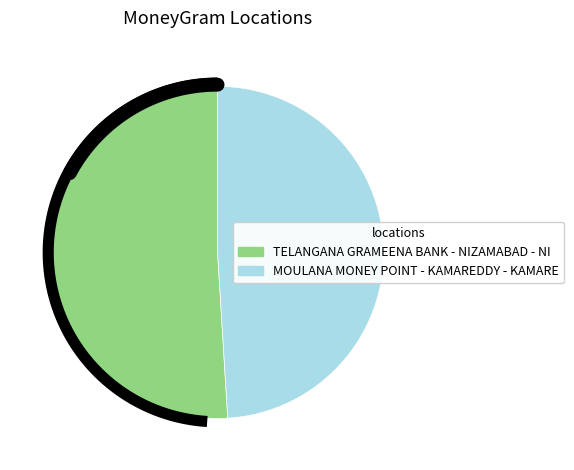

What is the smallest slice in the pie chart?

MOULANA MONEY POINT - KAMAREDDY - KAMARE